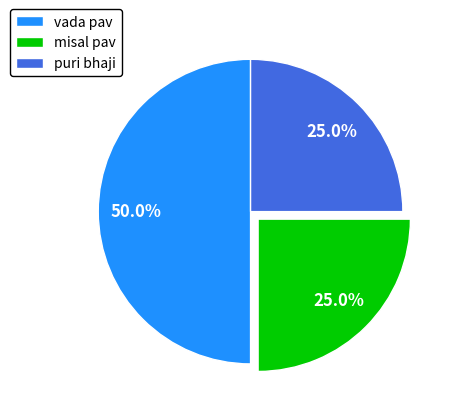

How many slices are in this pie chart?

3